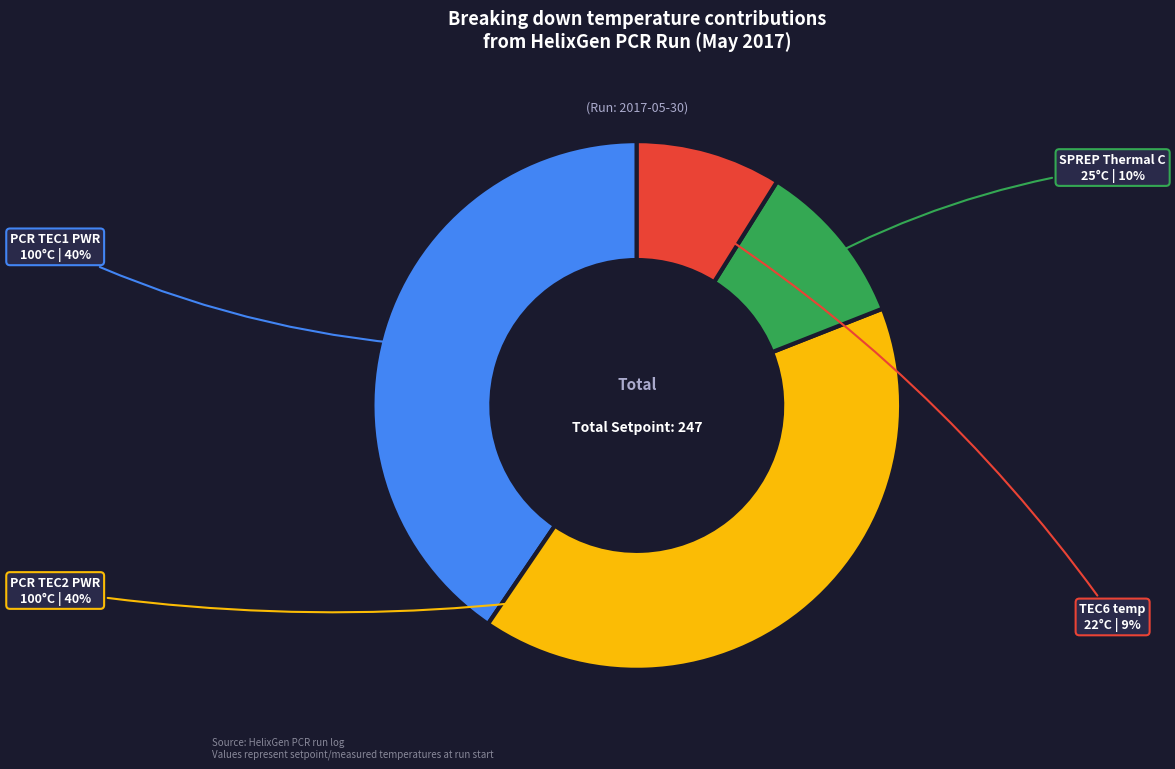

Does any single category account for the majority?

No